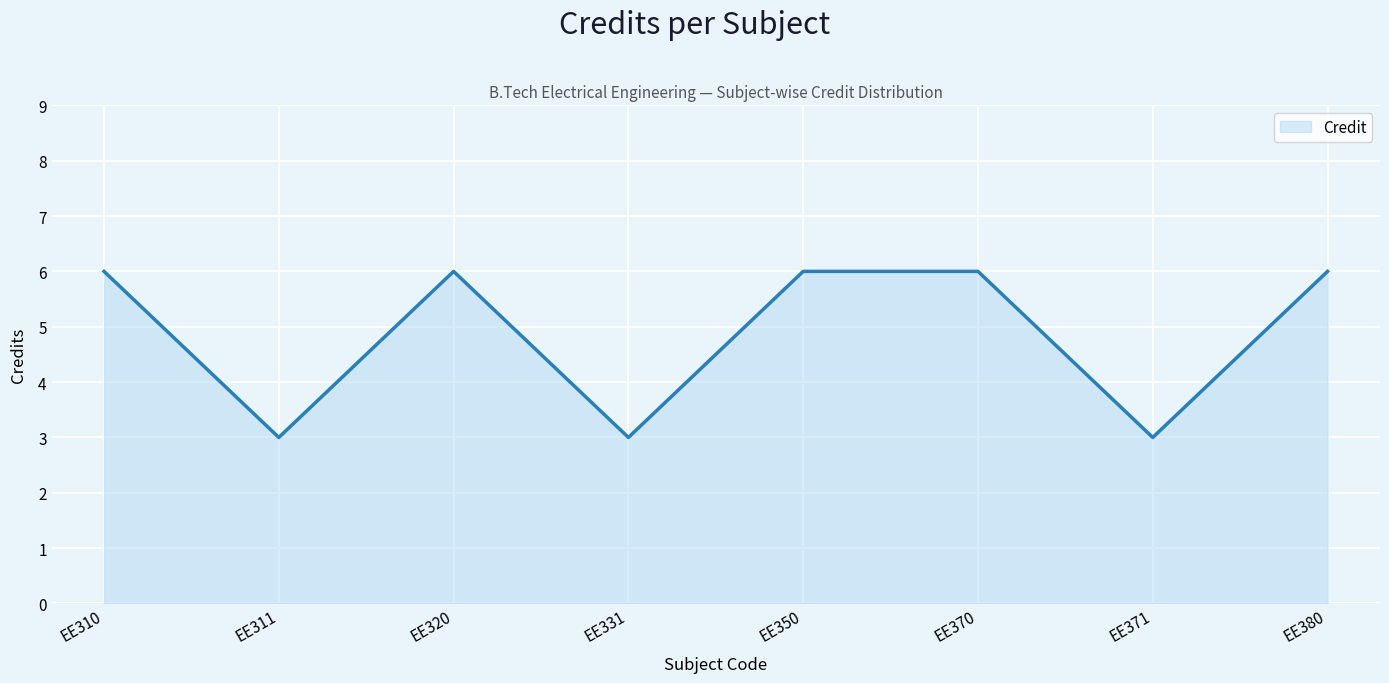

What is the average value?

5